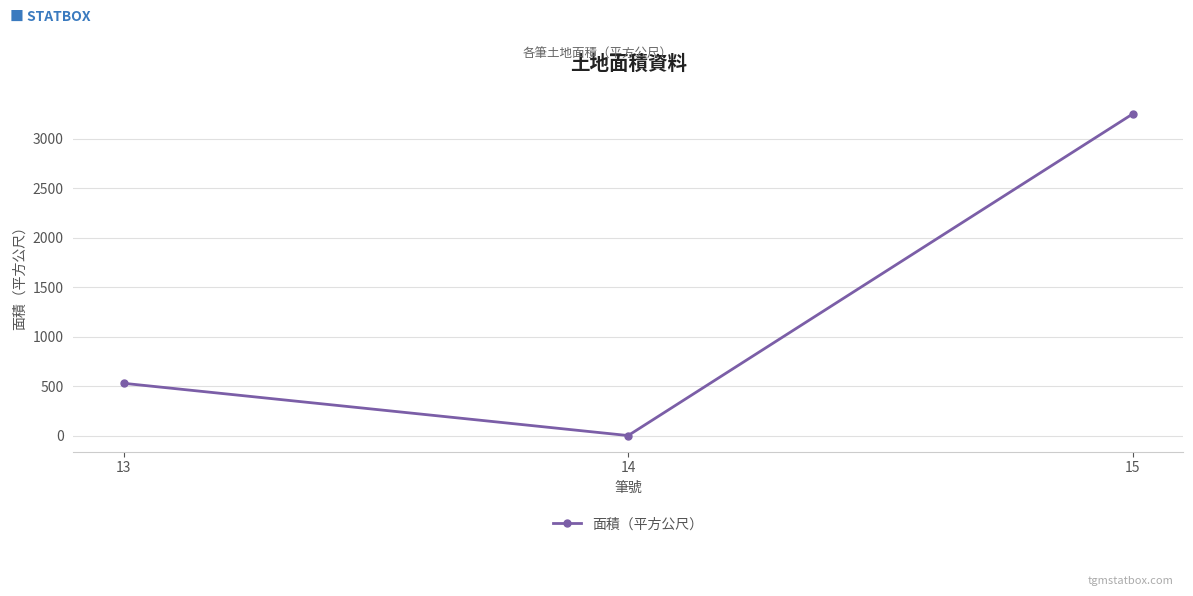

What is the average value?

1261